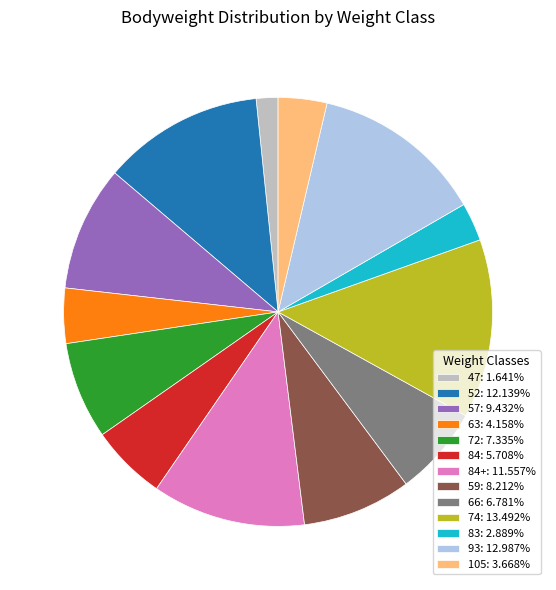

Is 105: 3.668% the majority of the pie?

No